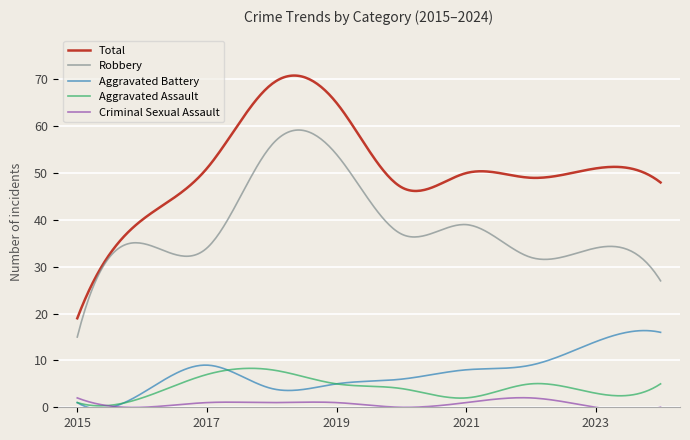

True or false: Aggravated Assault and Total intersect in this chart.

False